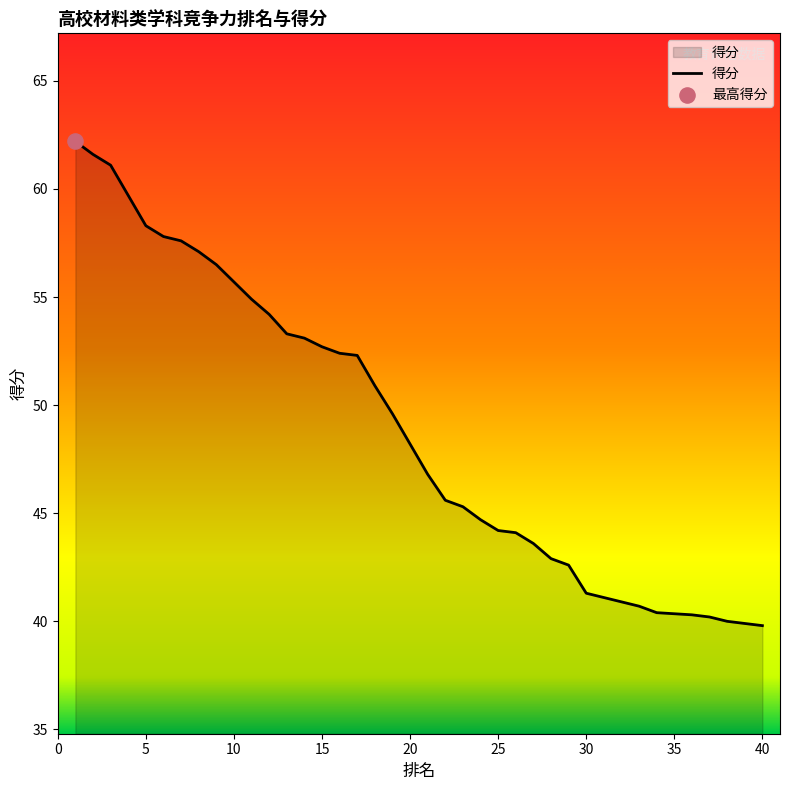

Which has a higher value, 5 or 33?

5